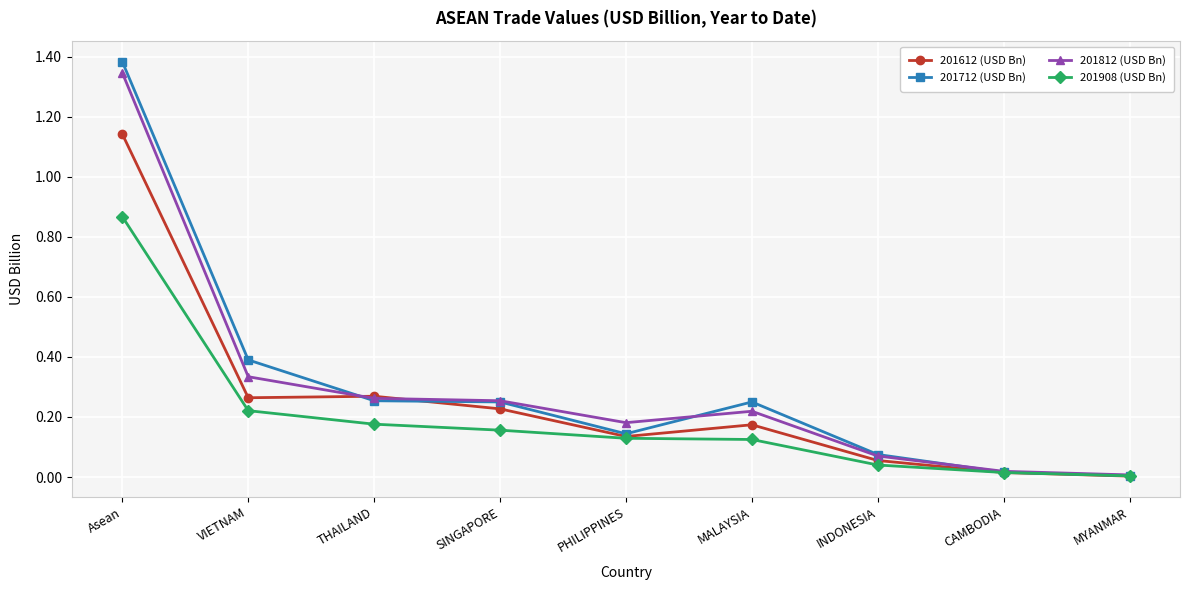

What is the label of the 1st point from the right?

MYANMAR